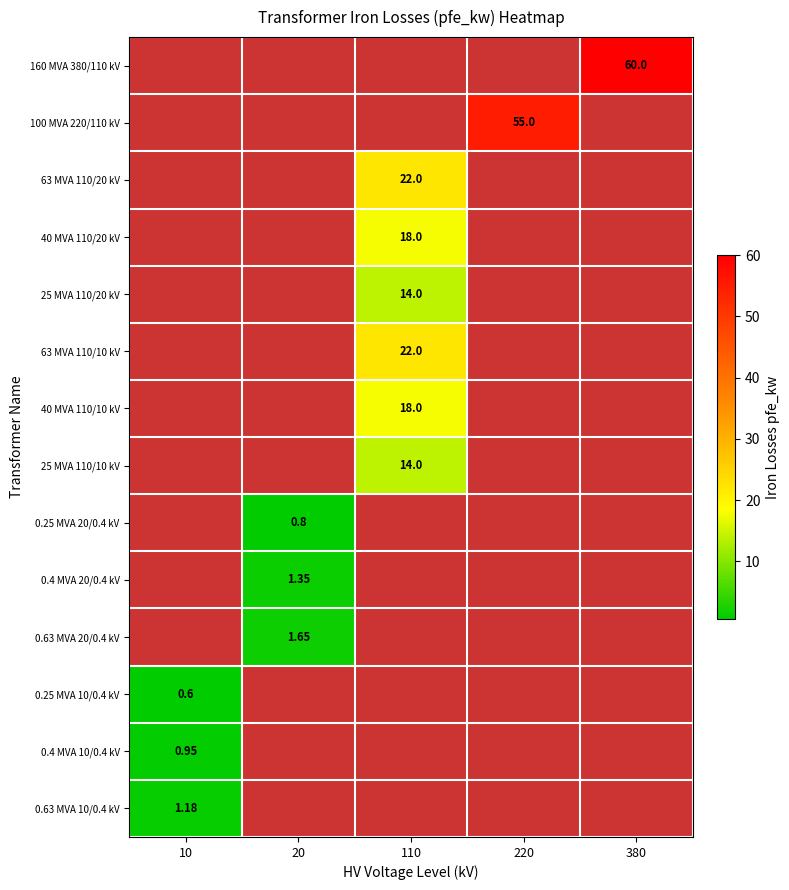

What is the difference between the 40 MVA 110/10 kV values at 380 and 110?

18.0